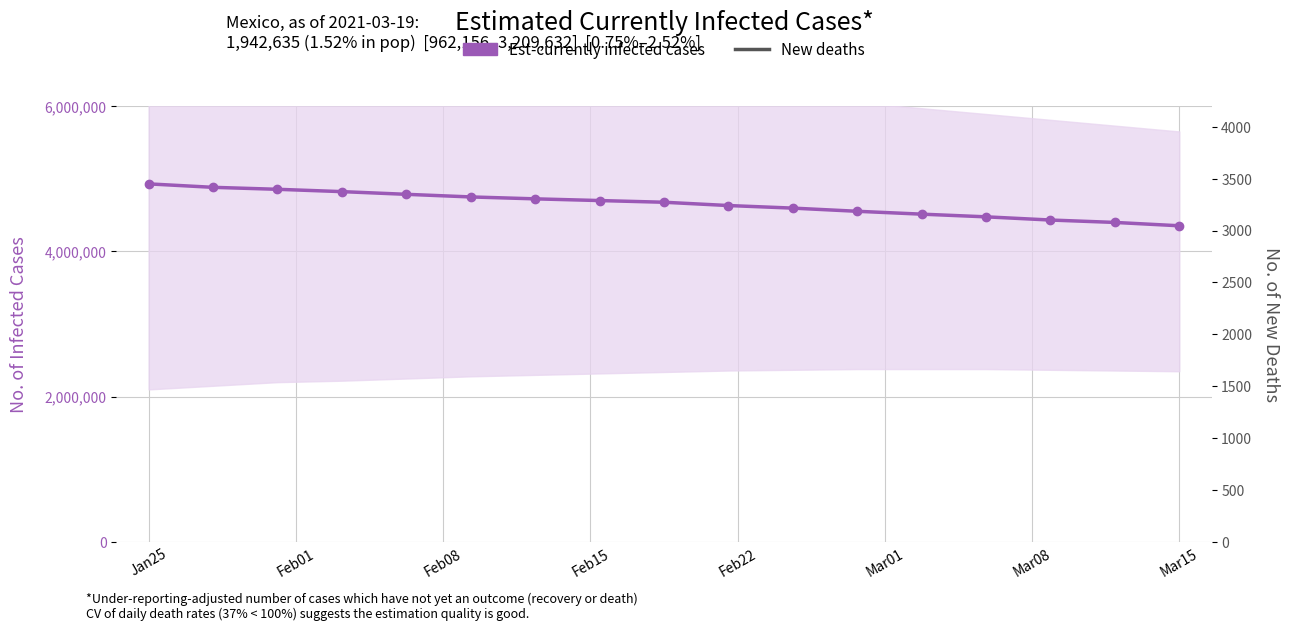

How many categories are shown in the chart?

17